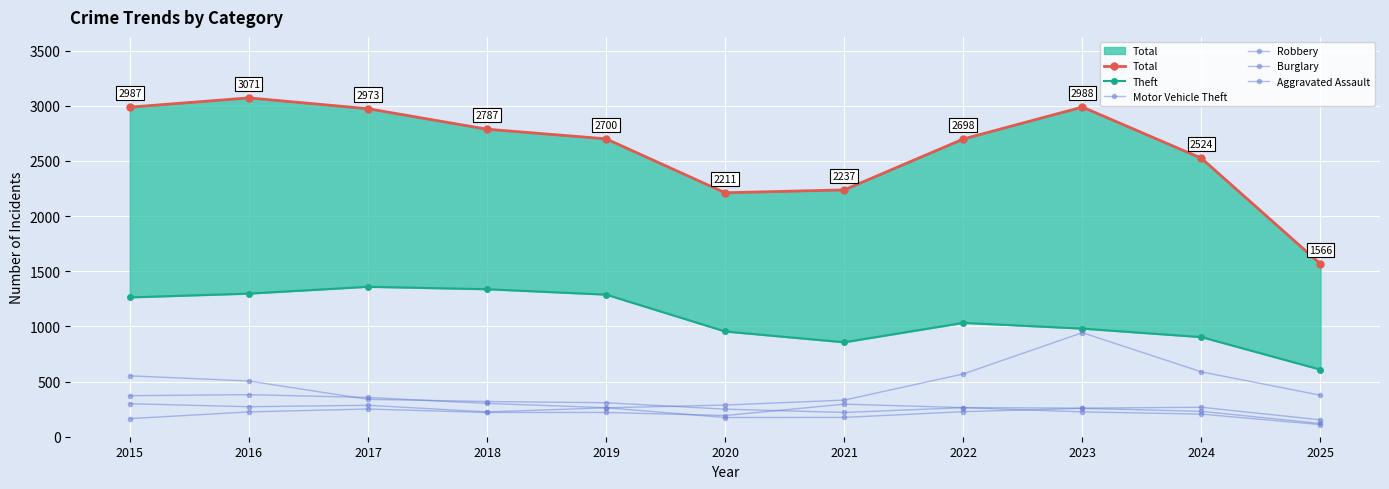

At which label is Theft closest to 983?

2023